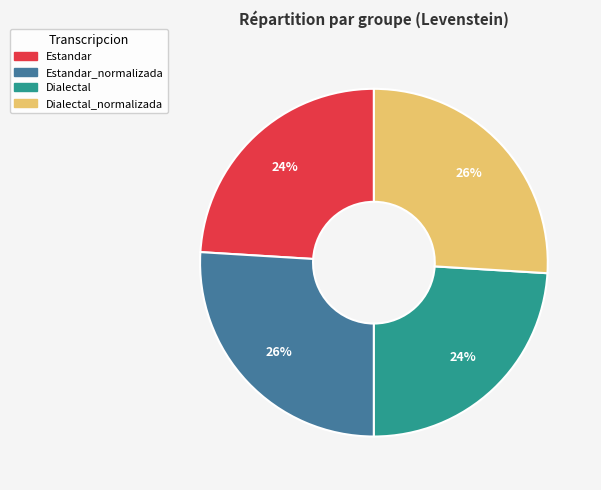

Count the number of slices in the pie.

4